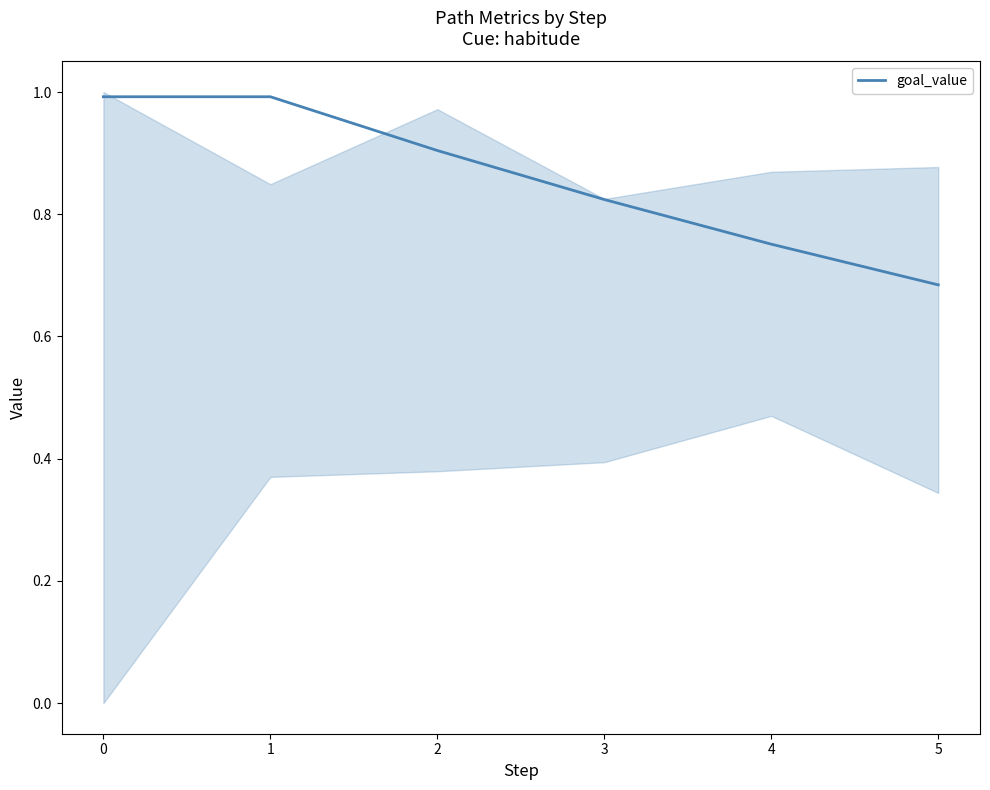

What value does the data have at 1?

1.0